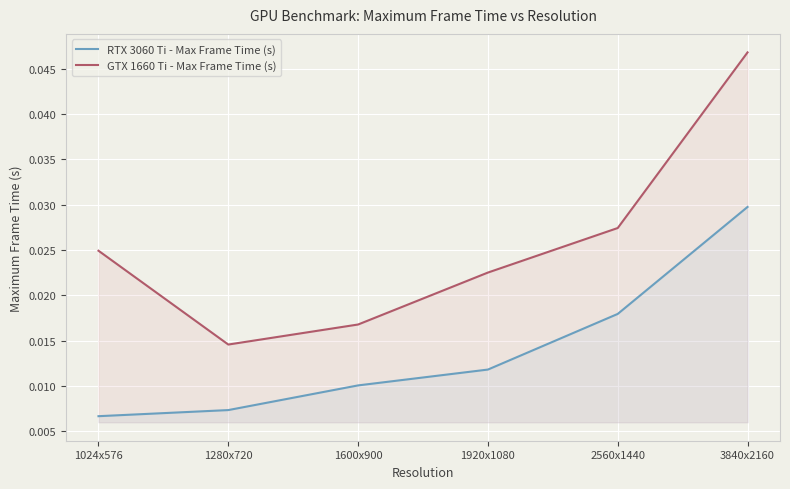

Is the value of RTX 3060 Ti - Max Frame Time (s) at 1920x1080 greater than the value of GTX 1660 Ti - Max Frame Time (s) at 1920x1080?

No